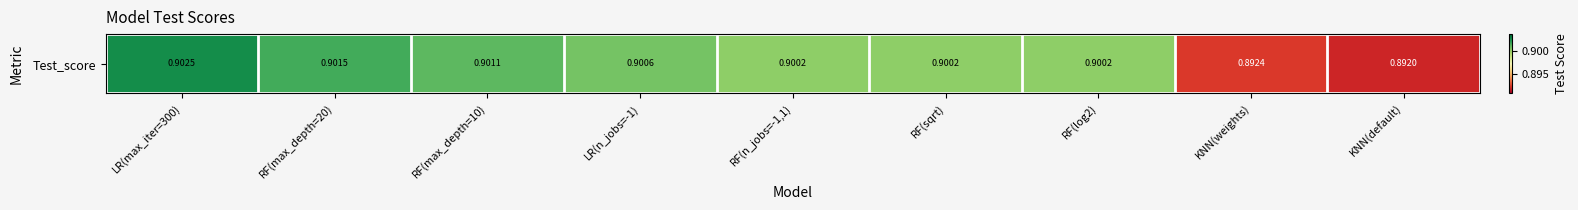

List the labels in order of value, largest first.

LR(max_iter=300), RF(max_depth=20), RF(max_depth=10), LR(n_jobs=-1), RF(n_jobs=-1,1), RF(sqrt), RF(log2), KNN(weights), KNN(default)